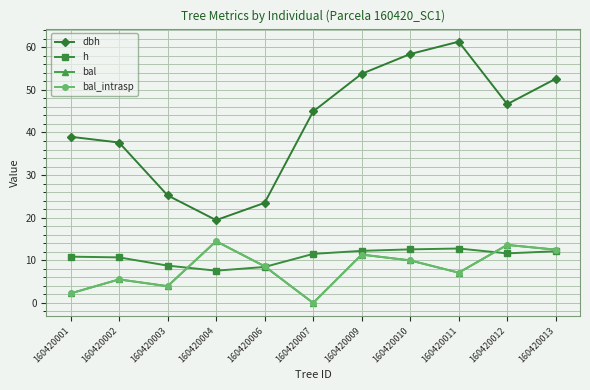

Reading right to left, extract all data points from this chart.

dbh: 160420013=52.6	160420012=46.6	160420011=61.3	160420010=58.4	160420009=53.8	160420007=44.9	160420006=23.5	160420004=19.4	160420003=25.2	160420002=37.6	160420001=39.0
h: 160420013=12.1	160420012=11.6	160420011=12.8	160420010=12.6	160420009=12.2	160420007=11.5	160420006=8.4	160420004=7.6	160420003=8.8	160420002=10.7	160420001=10.9
bal: 160420013=12.5	160420012=13.6	160420011=7.1	160420010=10.0	160420009=11.3	160420007=0.0	160420006=8.6	160420004=14.5	160420003=3.9	160420002=5.5	160420001=2.2
bal_intrasp: 160420013=12.5	160420012=13.6	160420011=7.1	160420010=10.0	160420009=11.3	160420007=0.0	160420006=8.6	160420004=14.5	160420003=3.9	160420002=5.5	160420001=2.2